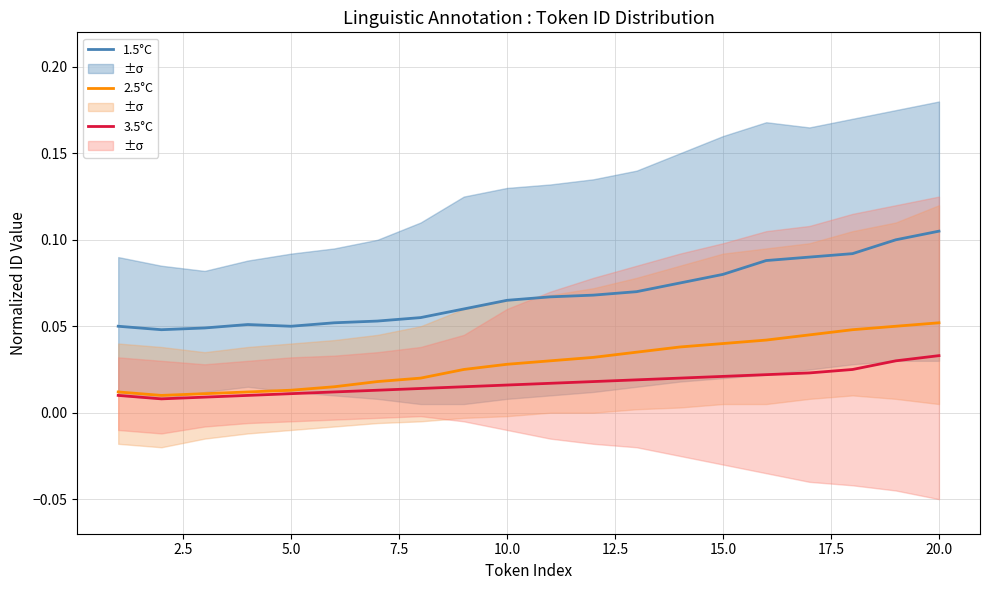

Reading left to right, extract all data points from this chart.

1.5°C: 0.1	0.0	0.0	0.1	0.1	0.1	0.1	0.1	0.1	0.1	0.1	0.1	0.1	0.1	0.1	0.1	0.1	0.1	0.1	0.1
2.5°C: 0.0	0.0	0.0	0.0	0.0	0.0	0.0	0.0	0.0	0.0	0.0	0.0	0.0	0.0	0.0	0.0	0.0	0.0	0.1	0.1
3.5°C: 0.0	0.0	0.0	0.0	0.0	0.0	0.0	0.0	0.0	0.0	0.0	0.0	0.0	0.0	0.0	0.0	0.0	0.0	0.0	0.0